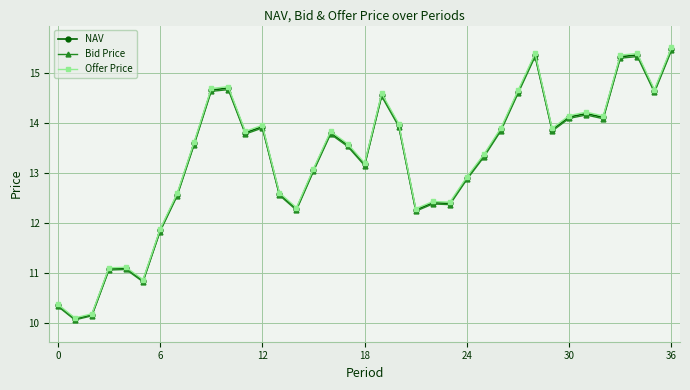

What is the minimum value shown in the chart?

10.1